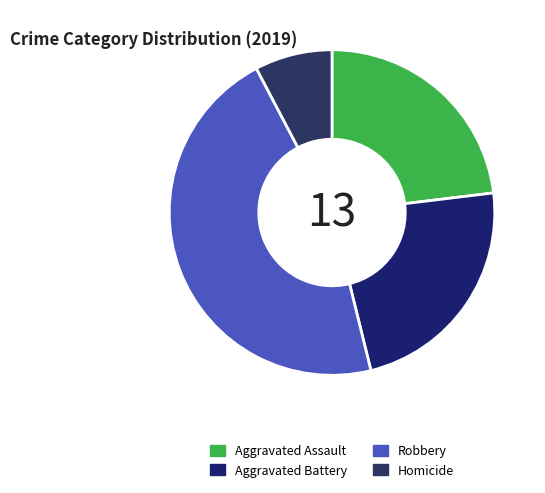

Approximately how many times larger is the value at Aggravated Assault compared to Homicide?

3.0